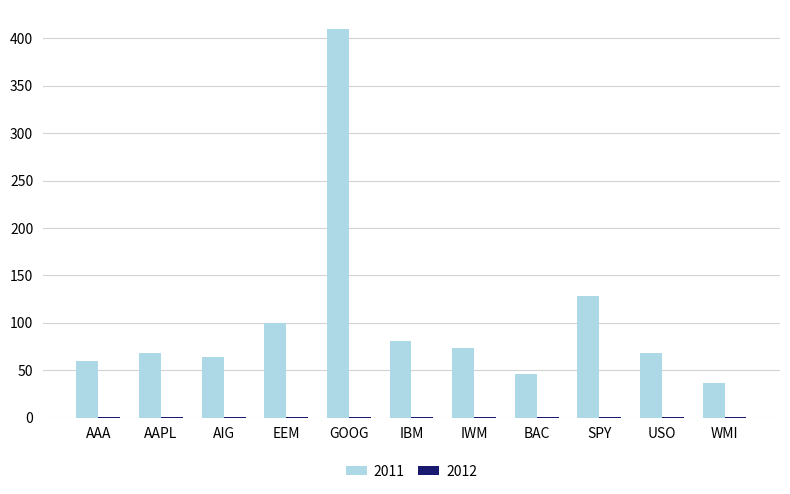

At which label does 2011 reach its peak?

GOOG